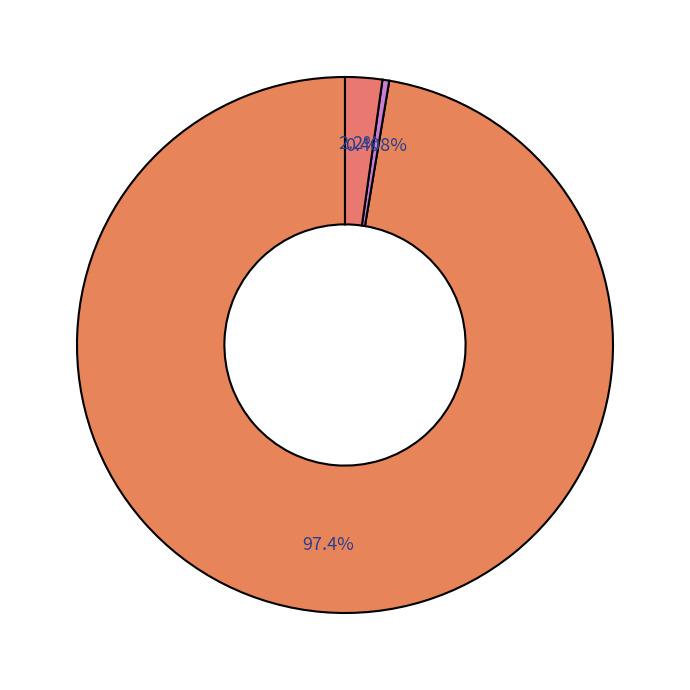

What is the smallest slice in the pie chart?

1